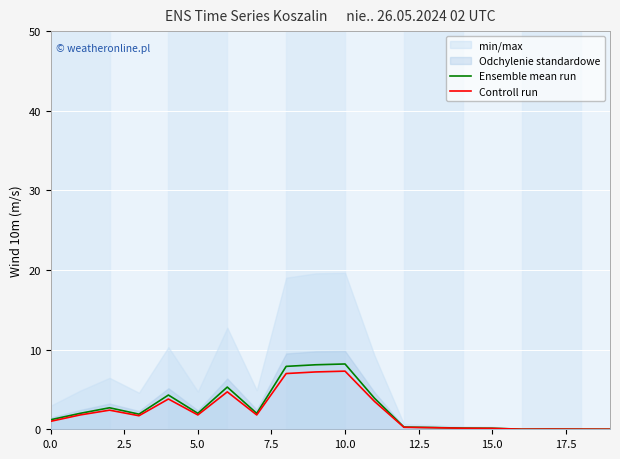

Rank the series by their maximum value, from lowest to highest.

Controll run, Ensemble mean run